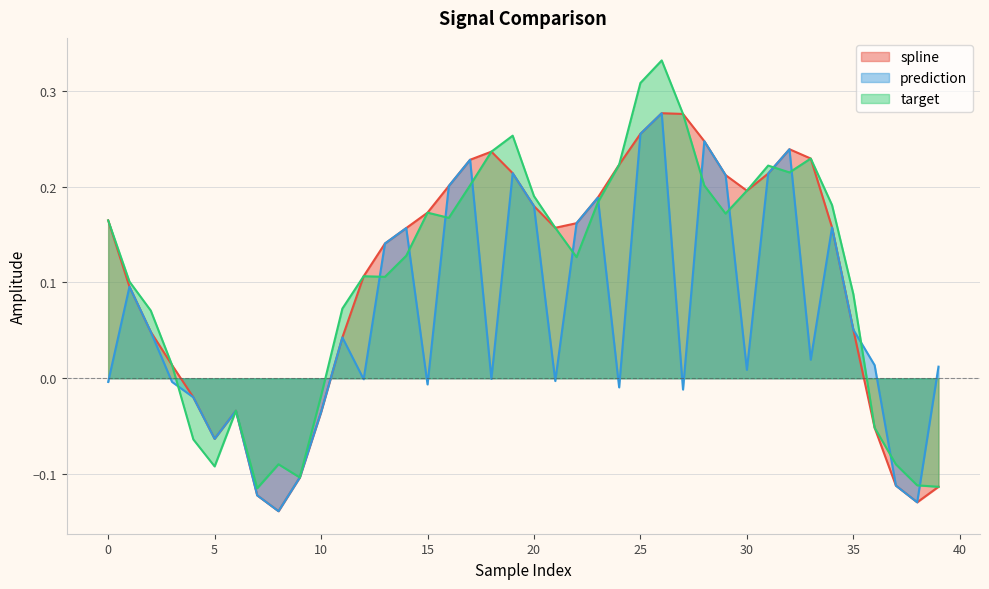

Does the chart have visible grid lines?

Yes